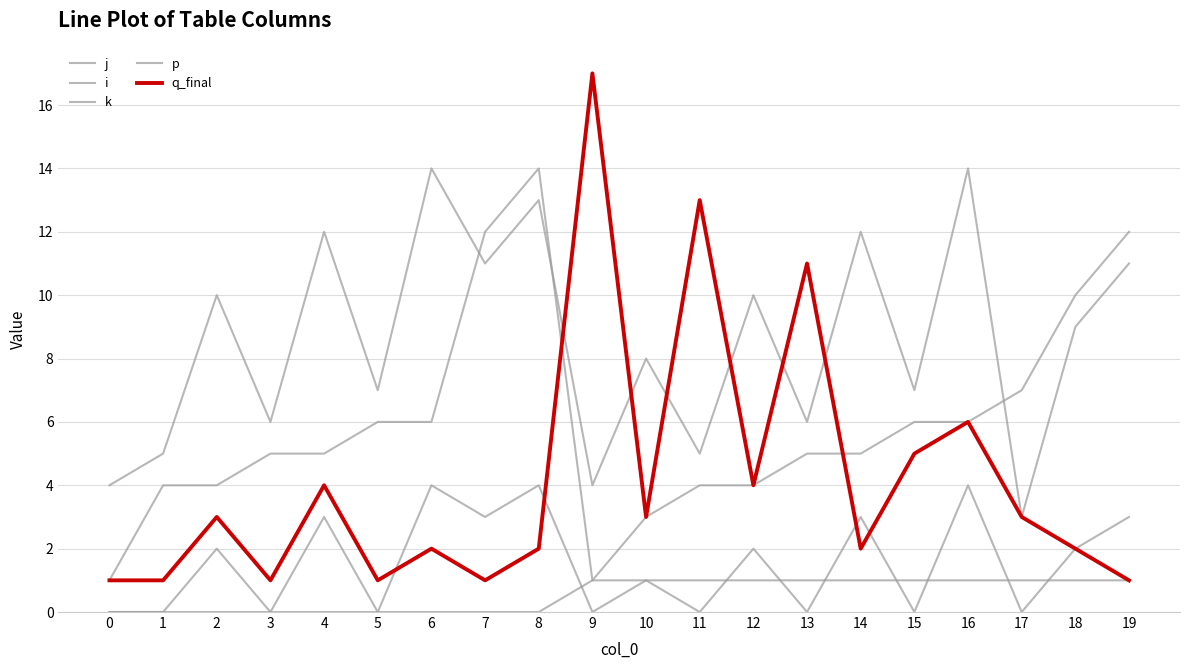

Rank the series at 18 from highest to lowest value.

i, j, k, q_final, p